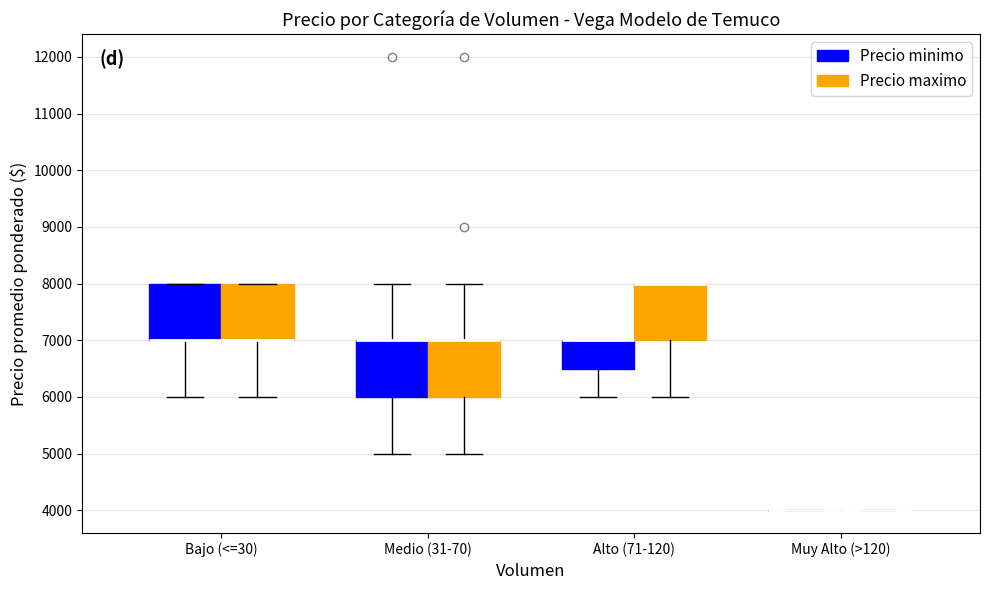

Reading left to right, read every box against the y-axis: the position of its median line, the range the box covers, and the ends of its whiskers. The values are not printed on the chart, so give them approximately, as read against the axis.

Bajo (<=30) (Precio minimo): median 7000 (drawn on the box's lower edge), box 7000 to 8000, whiskers 6000 to 8000
Bajo (<=30) (Precio maximo): median 7000 (drawn on the box's lower edge), box 7000 to 8000, whiskers 6000 to 8000
Medio (31-70) (Precio minimo): median 7000 (drawn on the box's upper edge), box 6000 to 7000, whiskers 5000 to 8000
Medio (31-70) (Precio maximo): median 7000 (drawn on the box's upper edge), box 6000 to 7000, whiskers 5000 to 8000
Alto (71-120) (Precio minimo): median 7000 (drawn on the box's upper edge), box 6500 to 7000, whiskers 6000 to 7000
Alto (71-120) (Precio maximo): median 8000 (drawn on the box's upper edge), box 7000 to 8000, whiskers 6000 to 8000
Muy Alto (>120) (Precio minimo): box collapsed to a line at 4000, whiskers 4000 to 4000
Muy Alto (>120) (Precio maximo): box collapsed to a line at 4000, whiskers 4000 to 4000